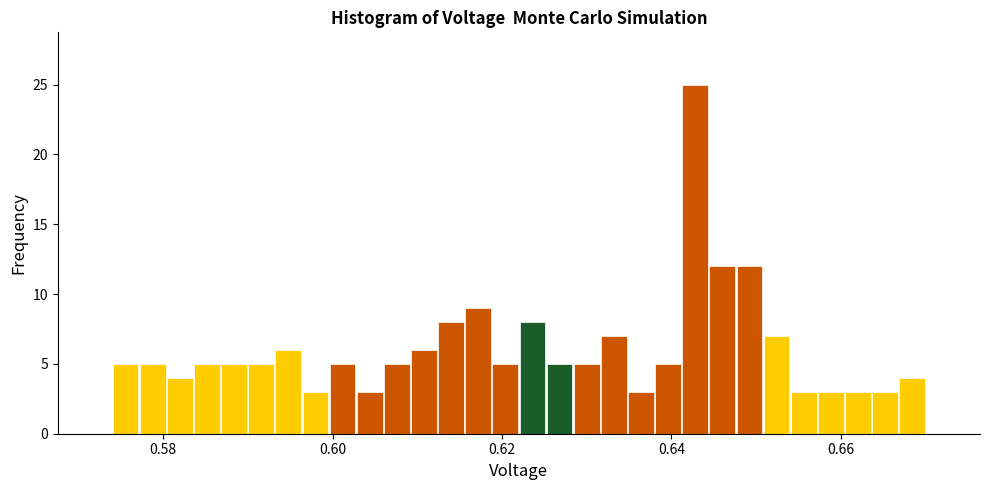

Read against the x-axis, roughly where is the centre of the tallest bar?

0.642